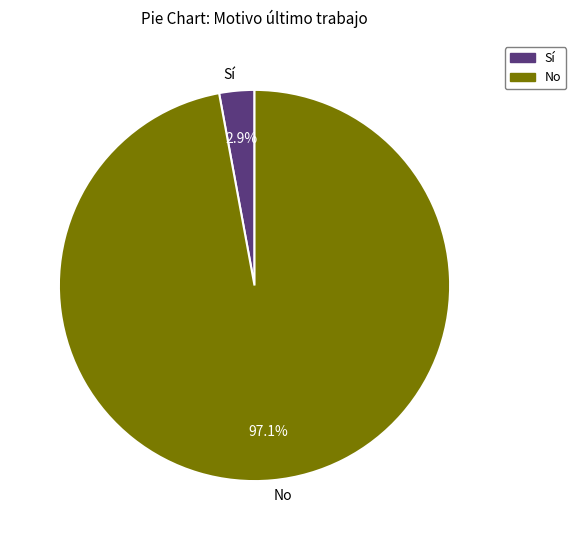

Which category has the biggest portion of the pie?

No